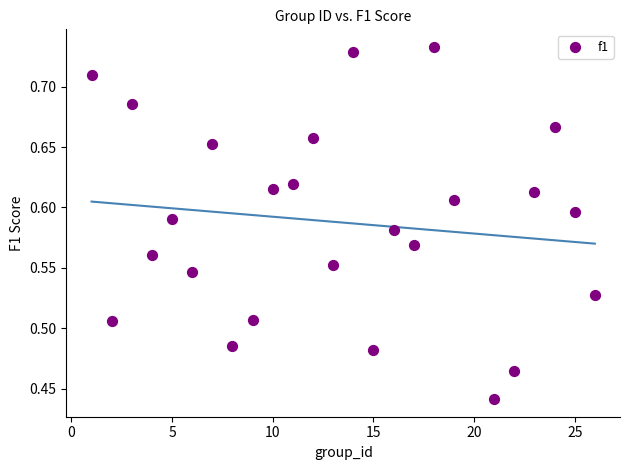

What is the range of Y values (max minus min)?

0.3